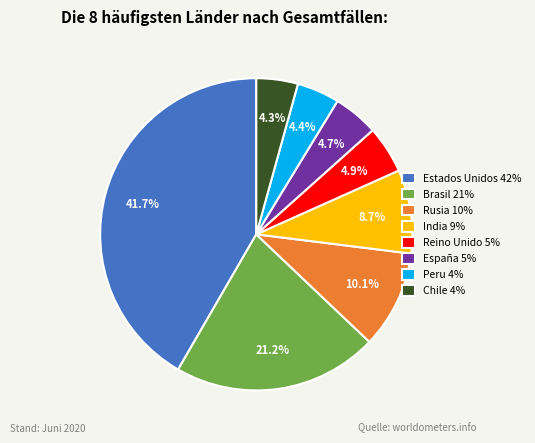

True or false: Peru accounts for 4% of the total.

True